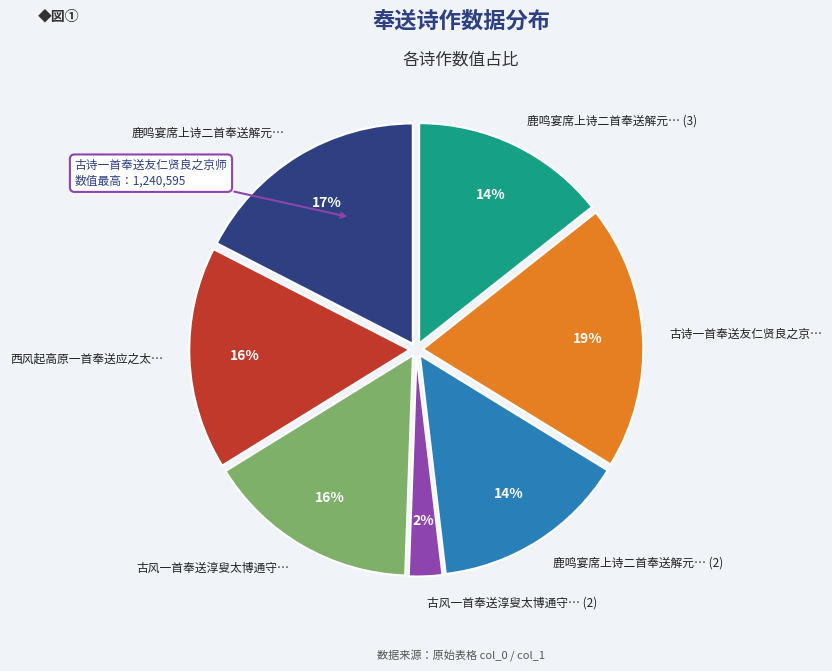

To the nearest percent, what is the average slice percentage?

14%